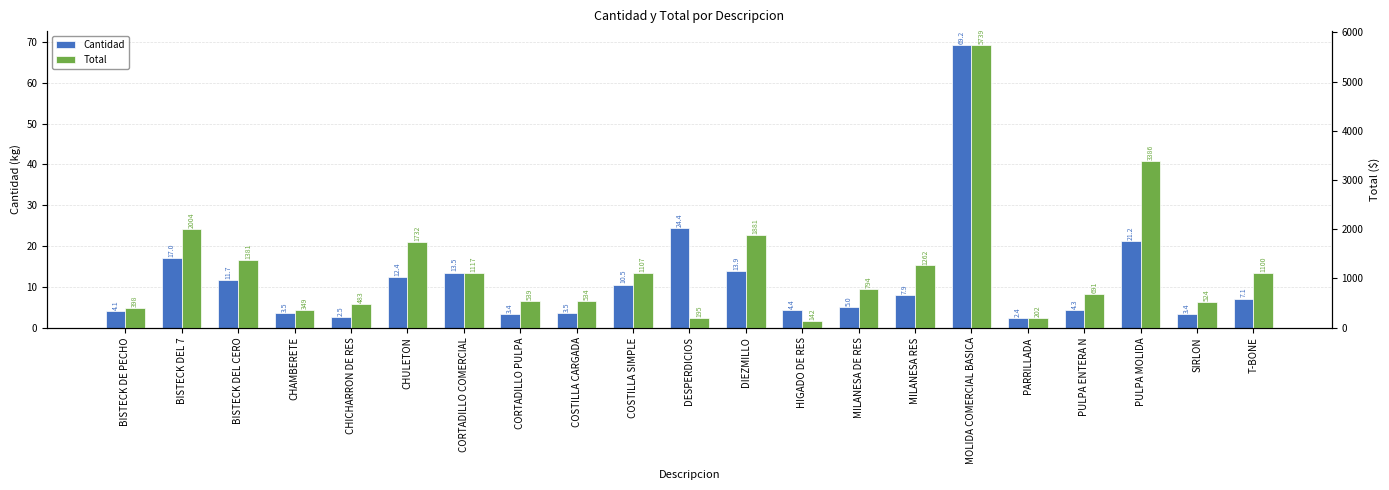

What is the difference between the Total values at CHULETON and MOLIDA COMERCIAL BASICA?

4007.4